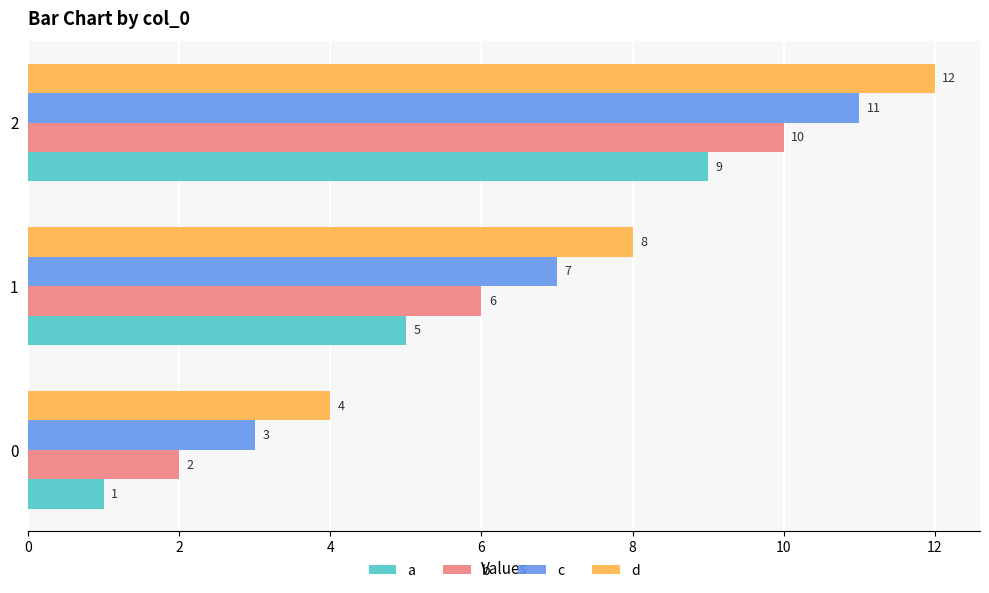

Rank the categories by b value from lowest to highest.

0, 1, 2